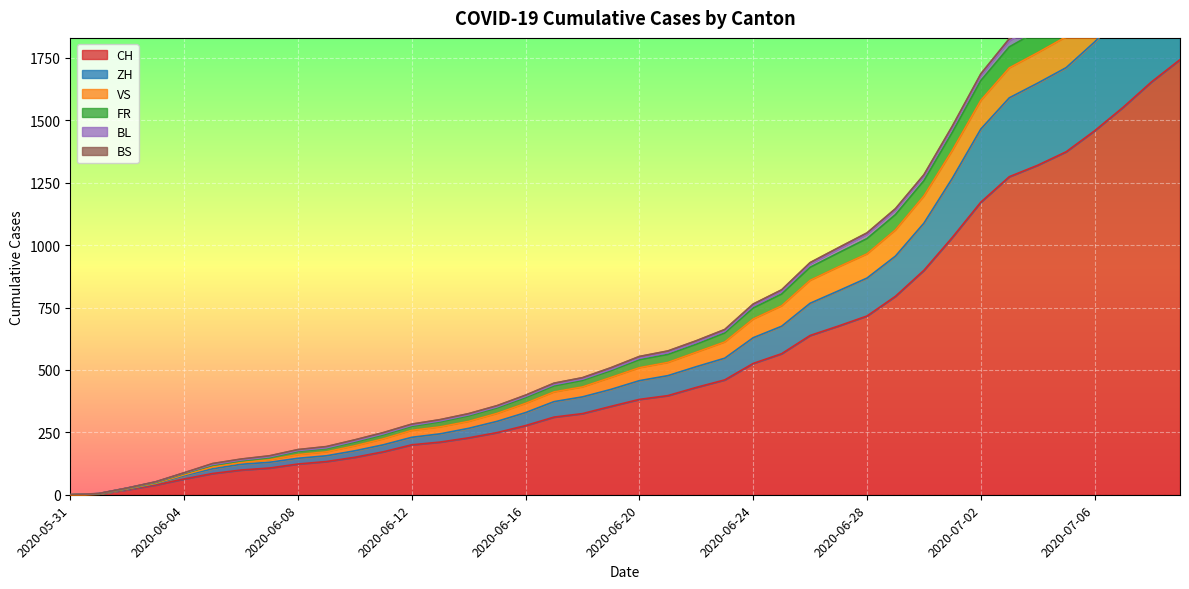

Where does the ZH series first go above 457?

2020-06-21